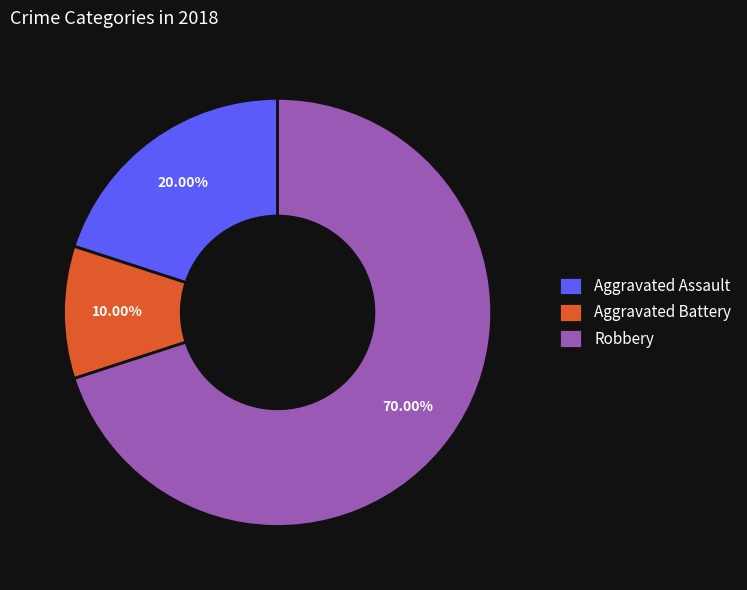

What is the total percentage of Robbery and Aggravated Assault?

90.0%